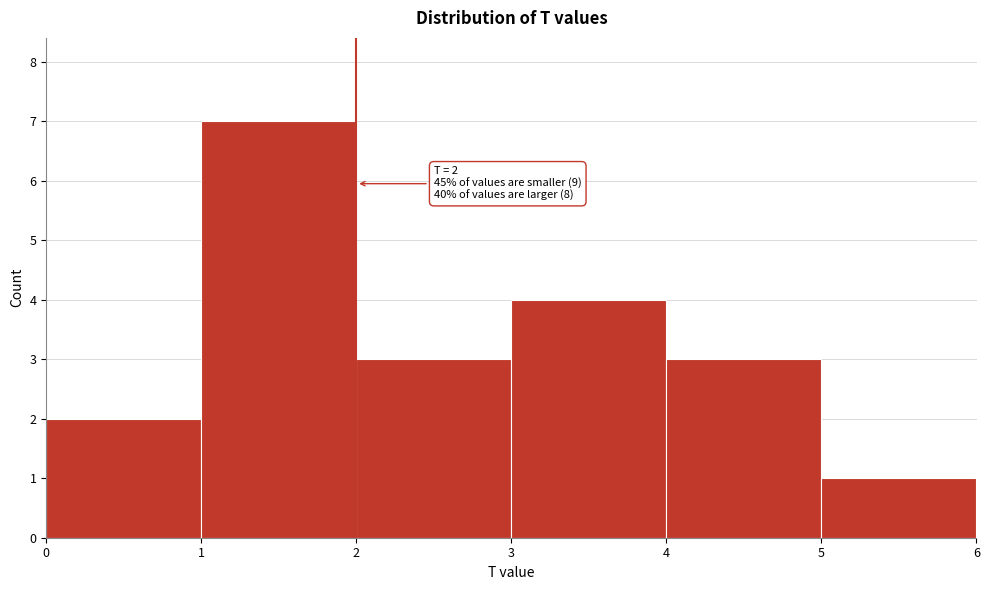

Over which range of the x-axis is the bar tallest?

1 to 2